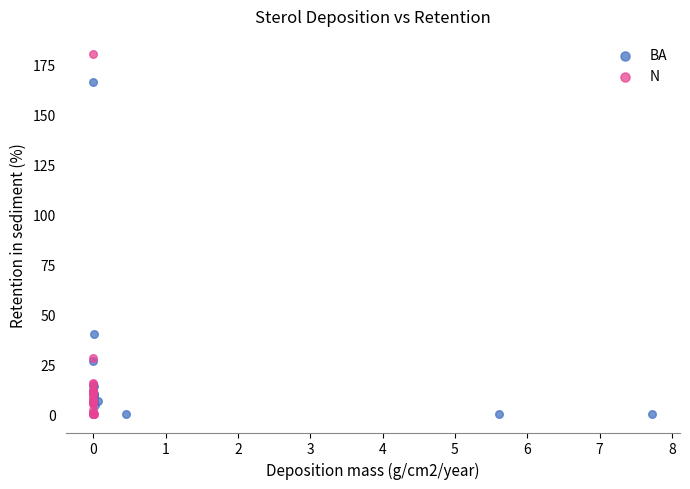

Which series has the widest spread of Y values?

N